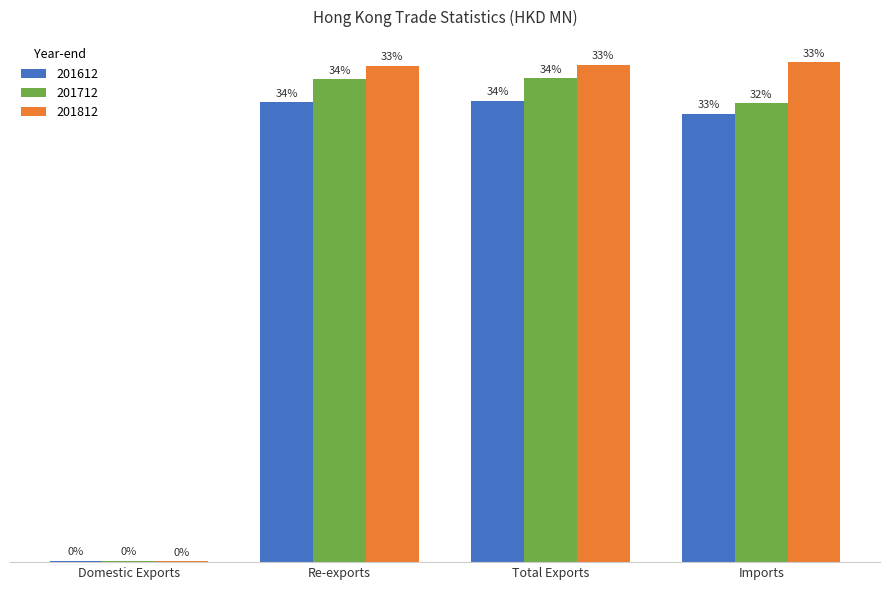

Are the bars grouped side by side (vs. stacked)?

Yes